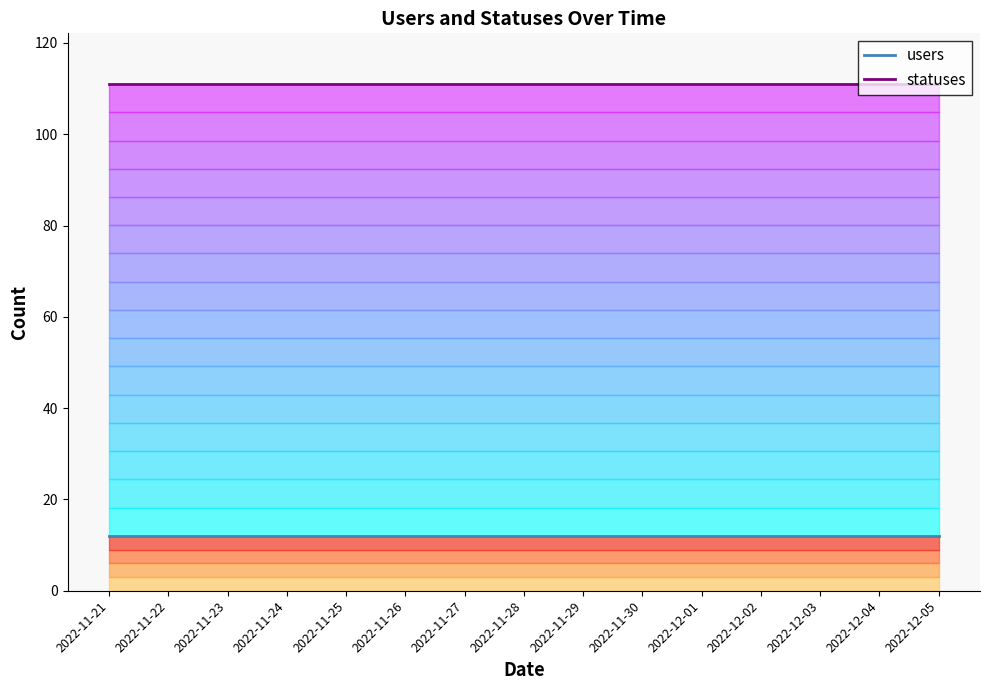

Is it true that statuses equals 111 at 2022-11-22?

True